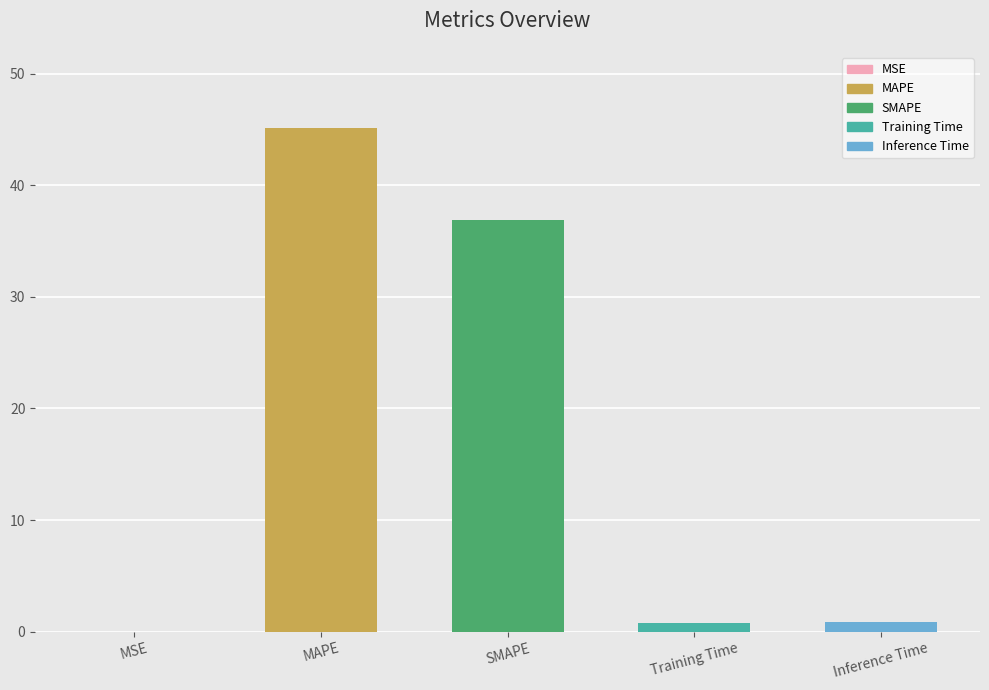

Which has a higher value, SMAPE or Inference Time?

SMAPE